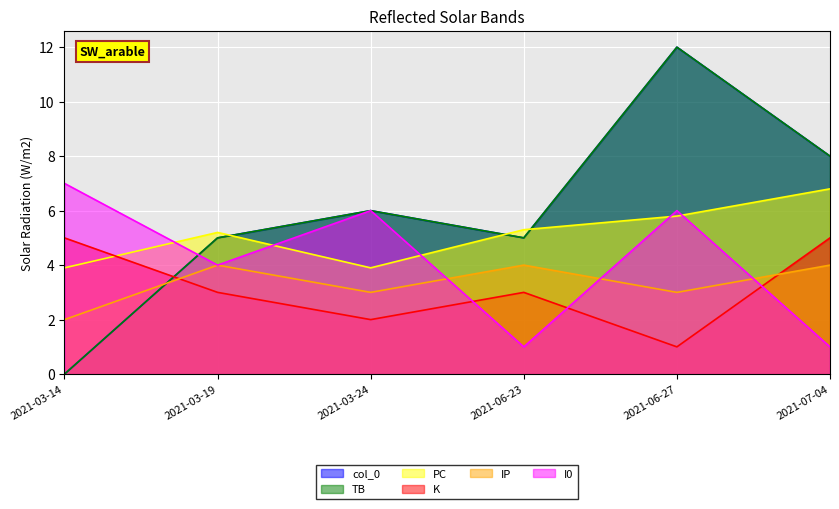

At which label does I0 first exceed 6?

2021-03-14